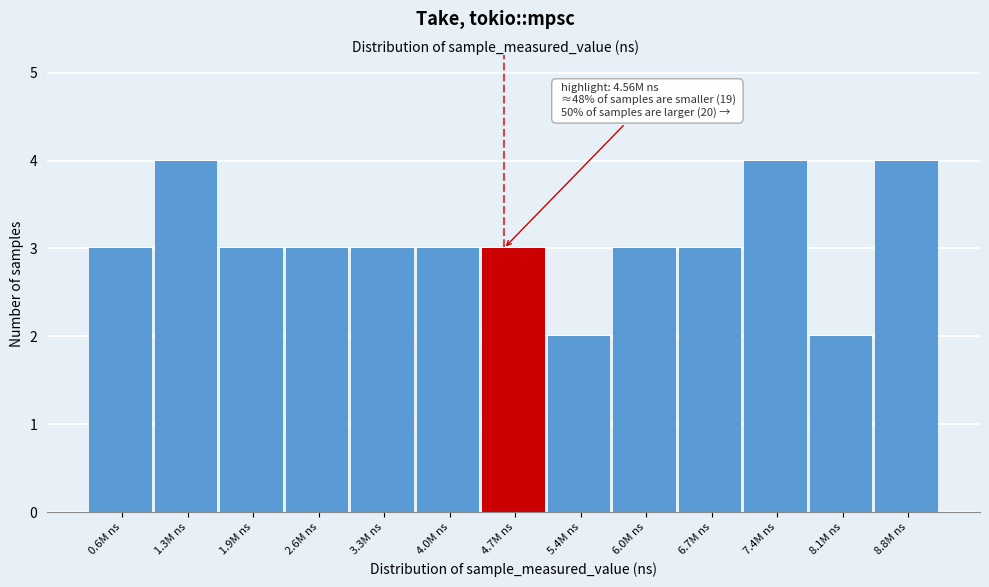

Reading left to right, transcribe all the data shown in this chart.

3	4	3	3	3	3	3	2	3	3	4	2	4